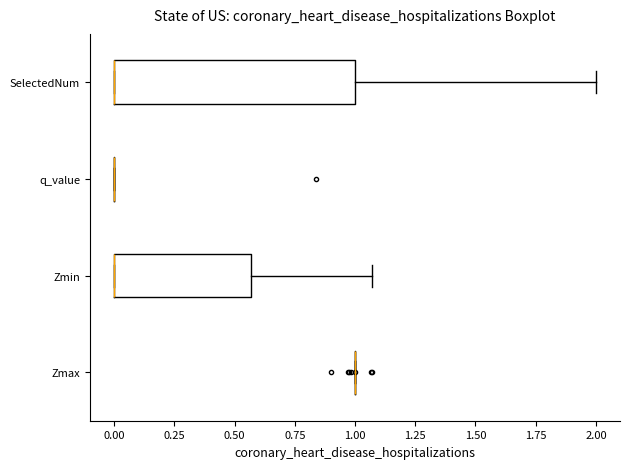

Comparing the boxes themselves (not the whiskers), which one is the widest?

SelectedNum